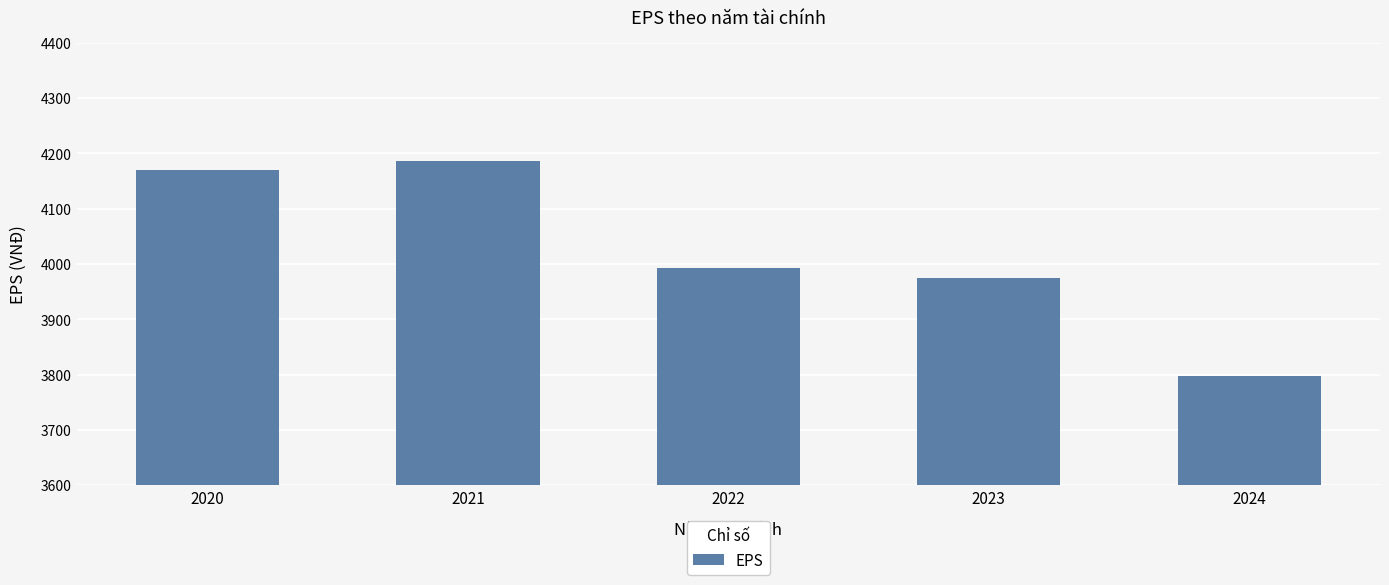

Which label corresponds to the smallest value in the chart?

2024